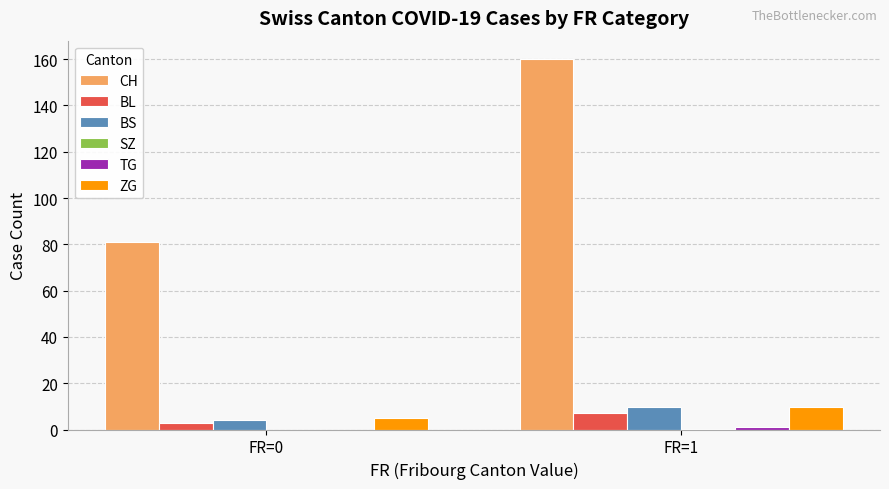

What is the total value across all series at FR=0?

93.2